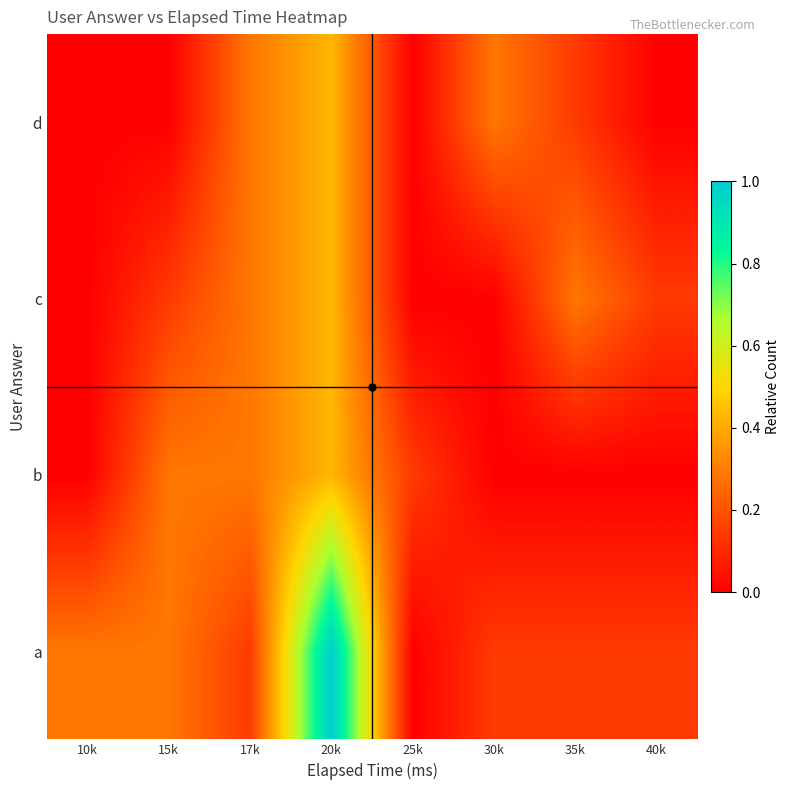

At which category is the sum across all series the highest?

20k